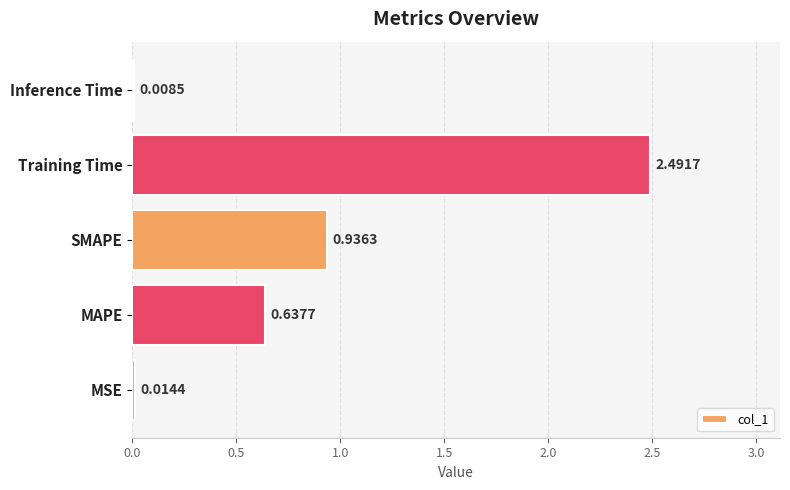

At which label is the value closest to 1?

SMAPE